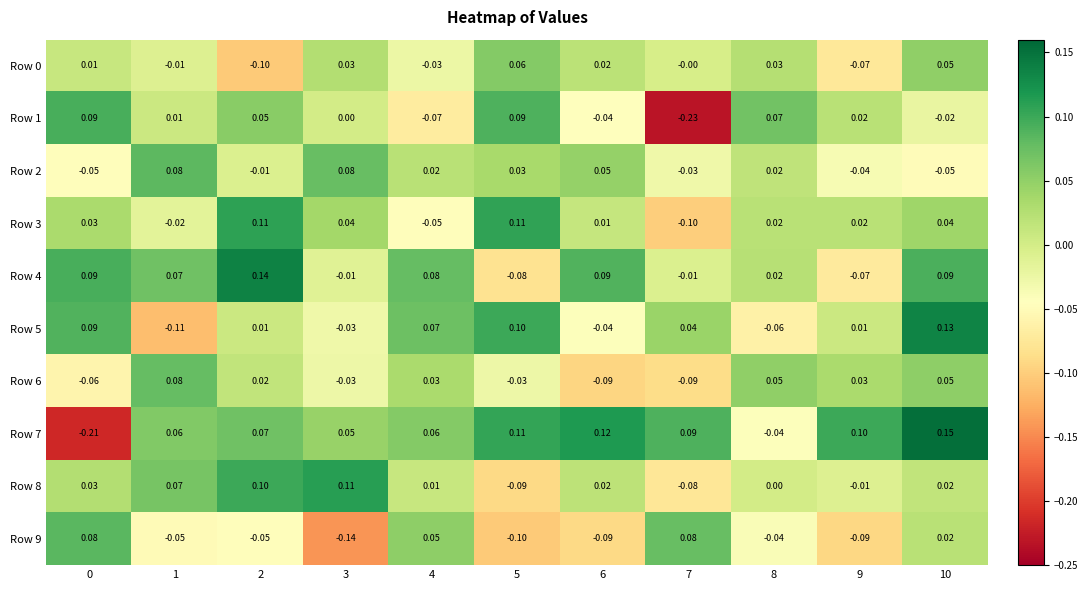

Is the value of Row 7 at 1 greater than the value of Row 0 at 3?

Yes